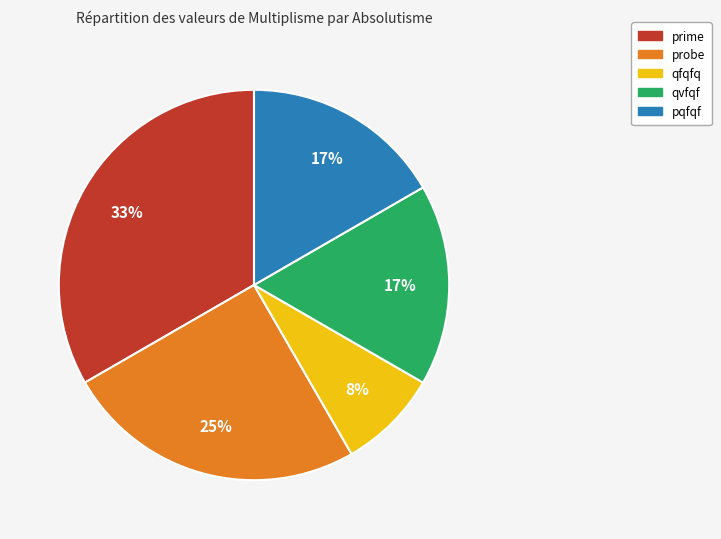

Is the sum of qvfqf and probe greater than half?

No